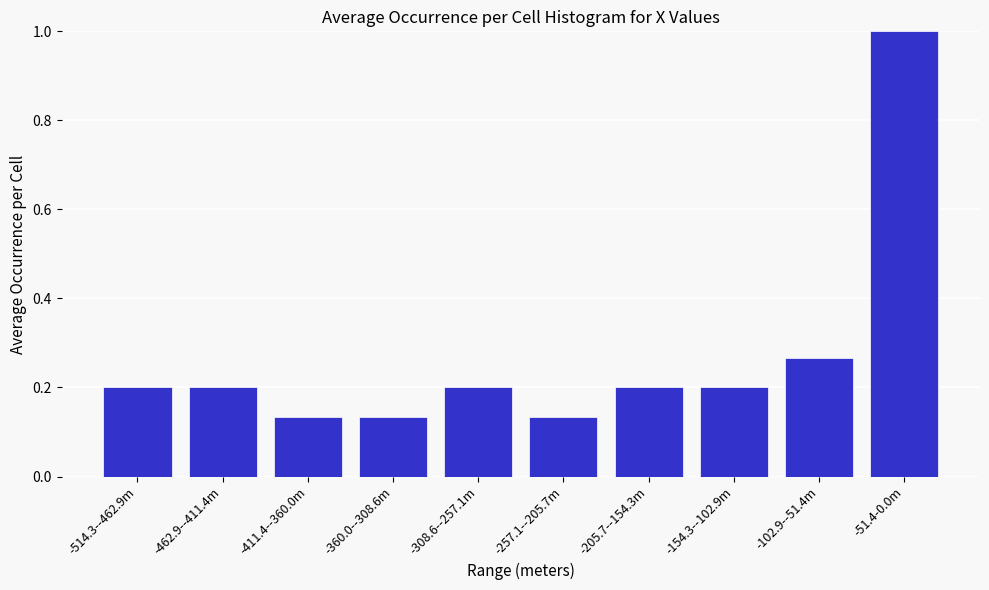

What is the greatest value displayed?

1.0